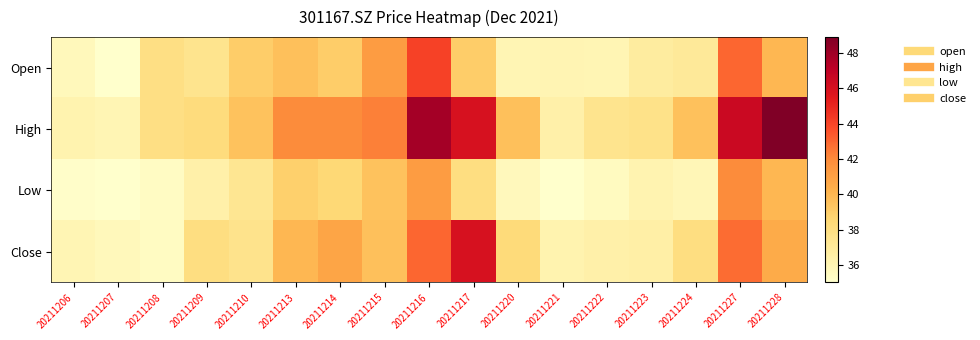

At which category does the chart reach its peak across all series?

20211228